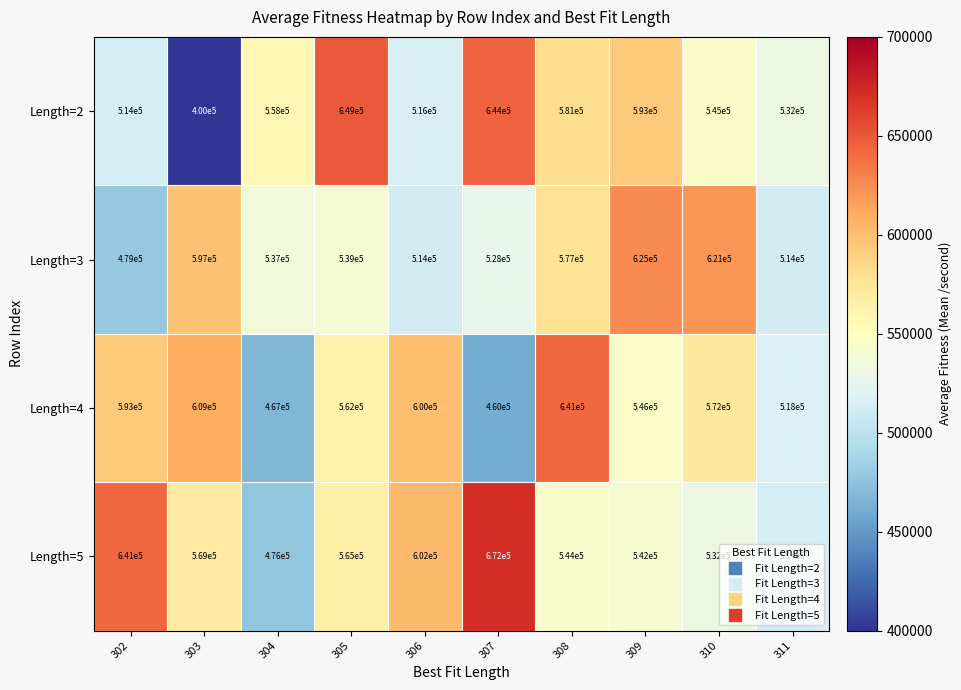

What is the sum of the Length=4 values at 308 and 306?

1241000